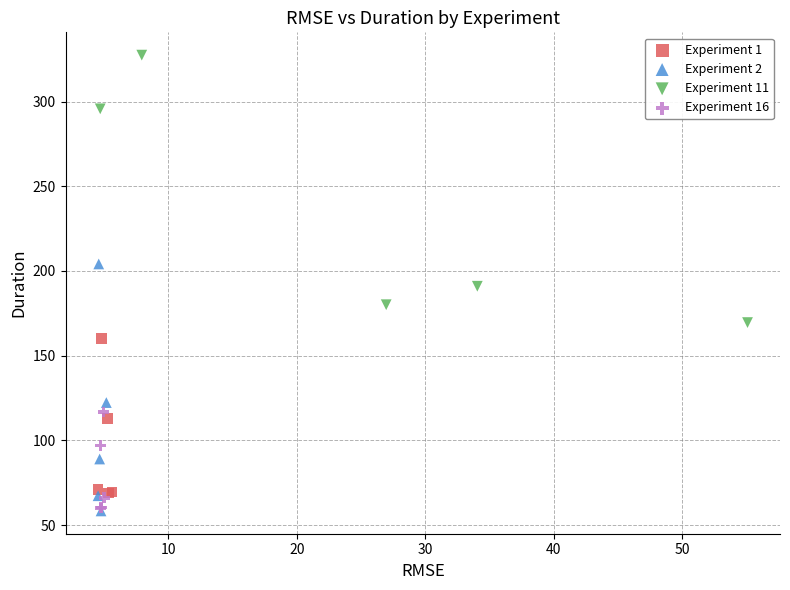

Which series reaches the maximum Y coordinate?

Experiment 11